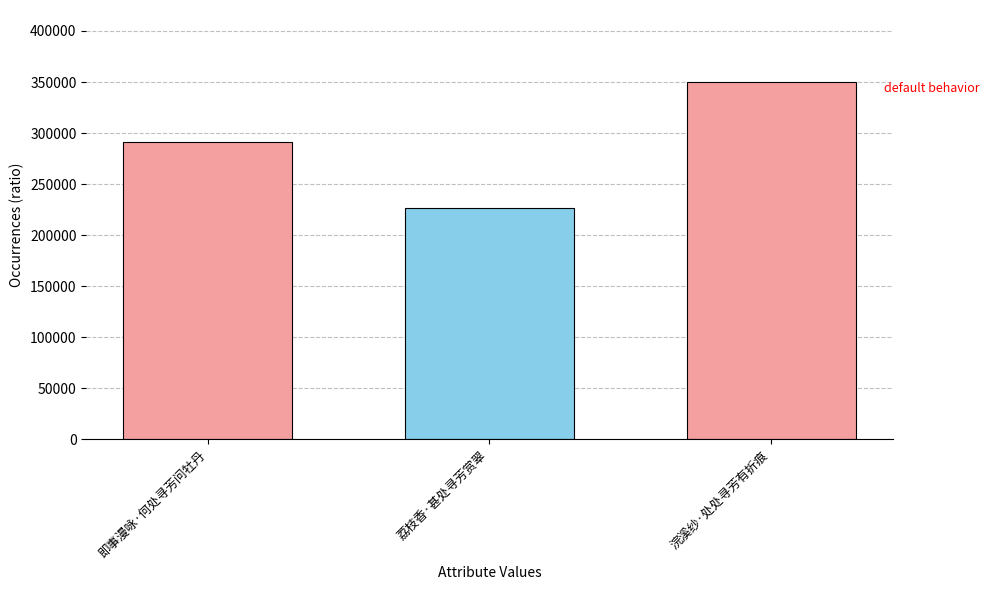

Reading left to right, list all the values displayed in this chart.

即事漫咏·何处寻芳问牡丹=290870	荔枝香·甚处寻芳赏翠=226388	浣溪纱·处处寻芳有折痕=350462